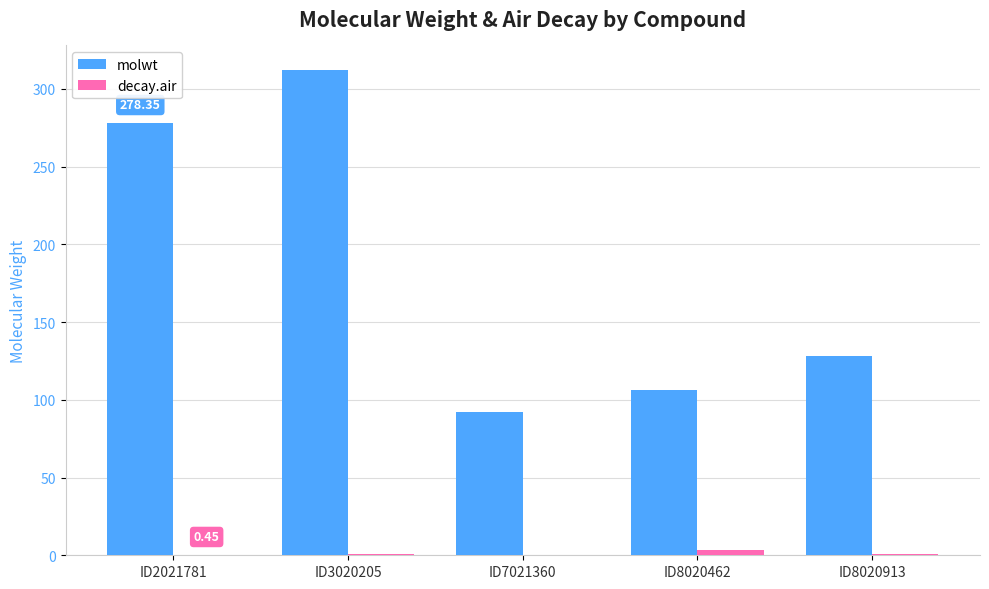

Which series has the largest total across all categories?

molwt